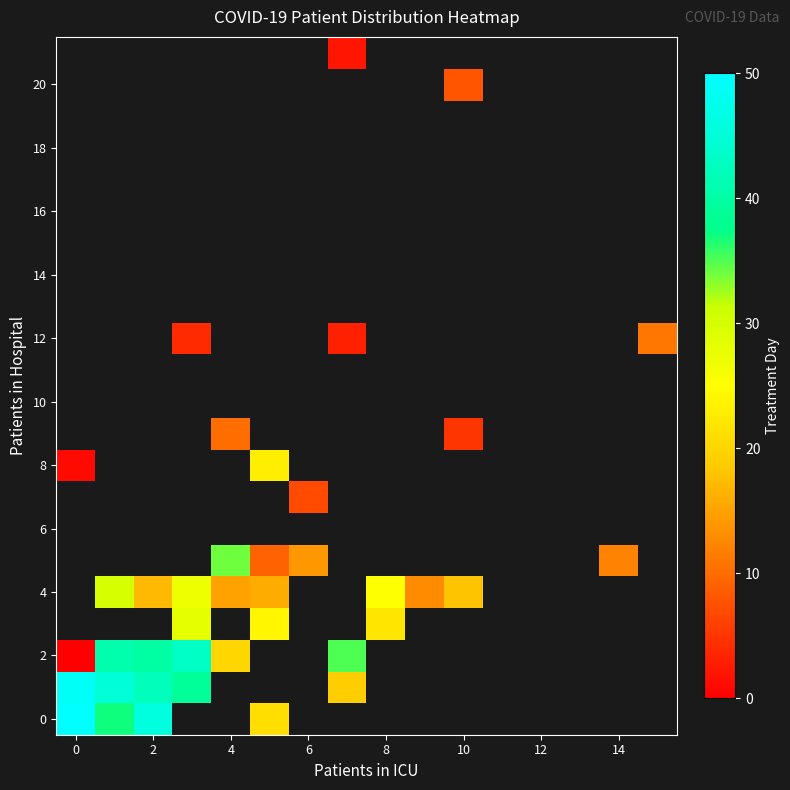

What is the greatest value displayed?

50.0